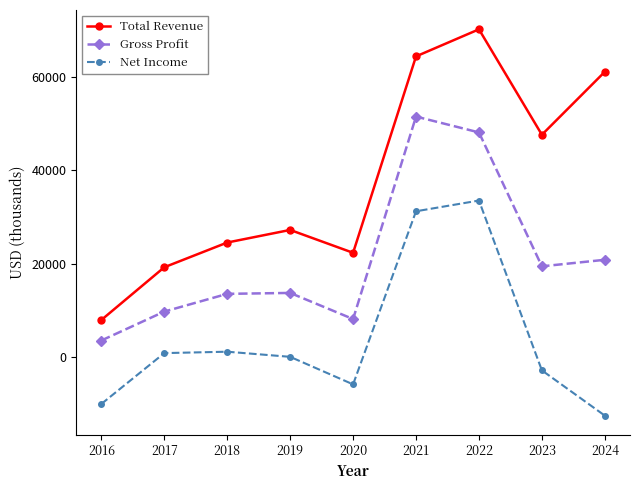

What is the total value across all series at 2023?

64100